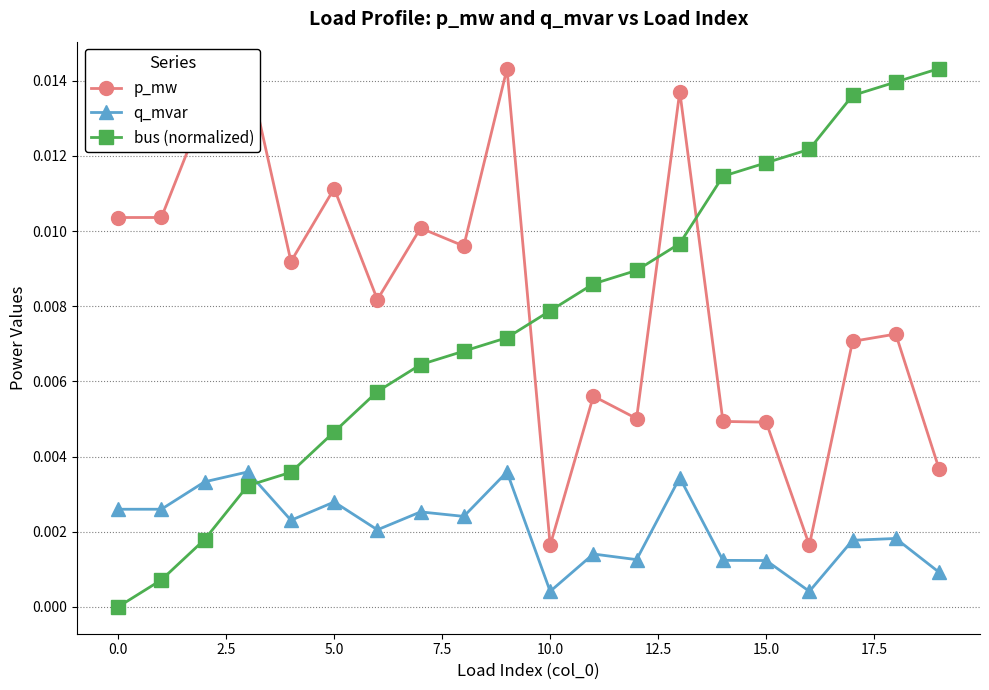

Which series has the largest range (max minus min)?

bus (normalized)